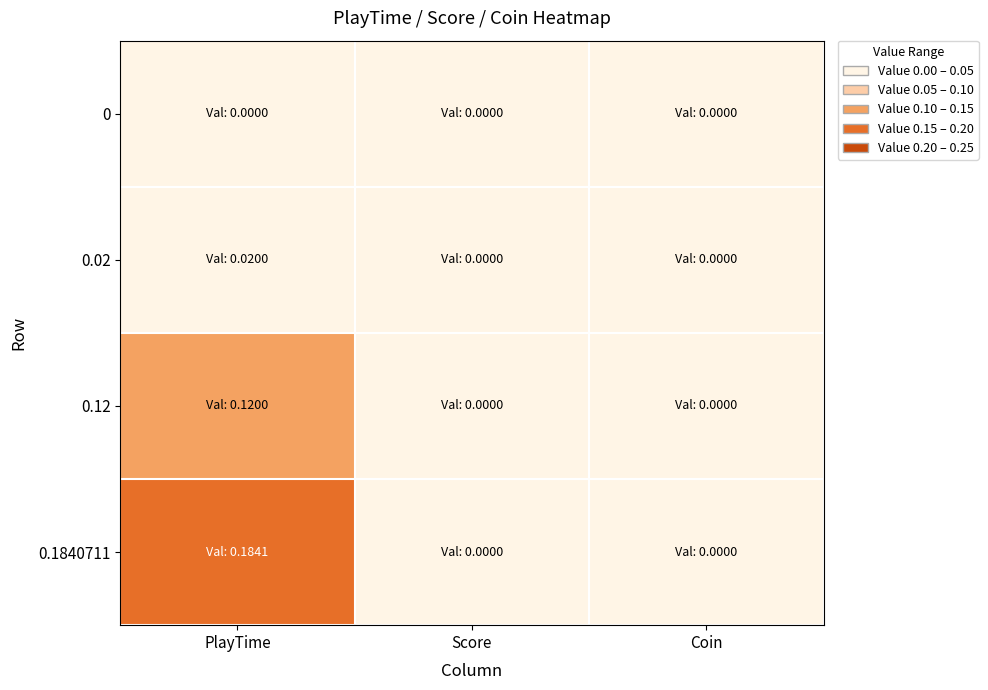

Which category has the highest value across all series?

PlayTime